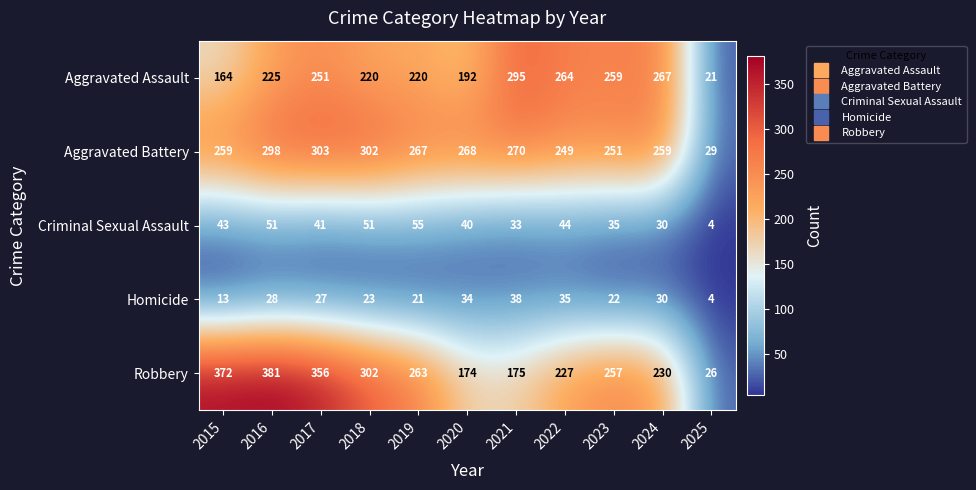

The value of Homicide at 2018 is 23. True or false?

True